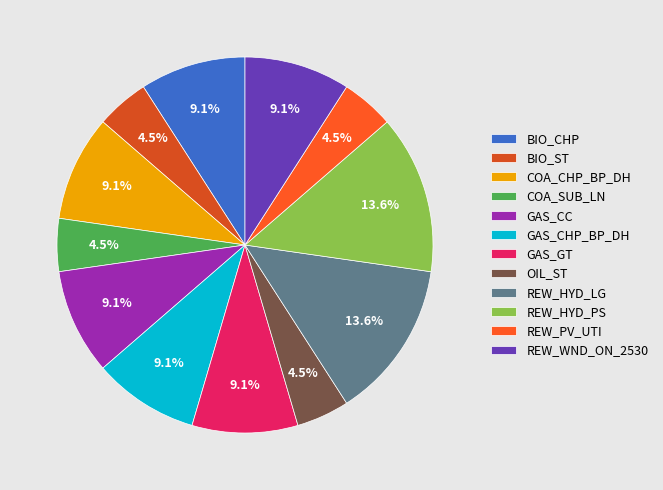

What percentage is NOT represented by GAS_CC?

90.9%